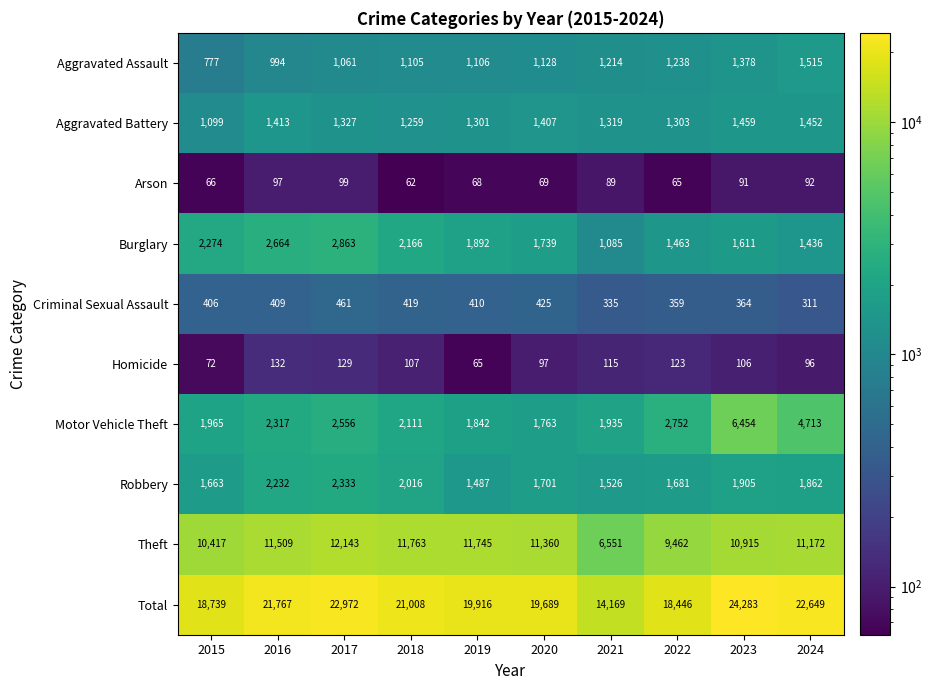

Which series has the largest total across all categories?

Total